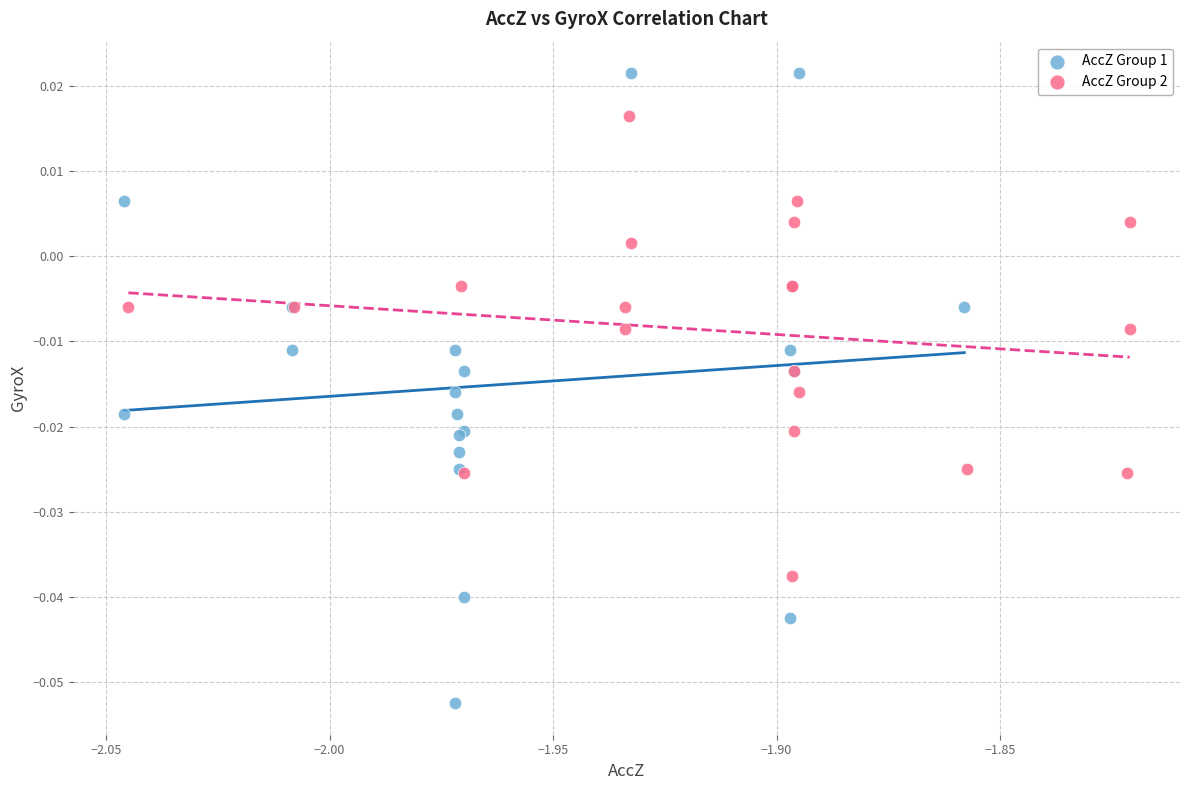

Which series contains the lowest Y value?

AccZ Group 1